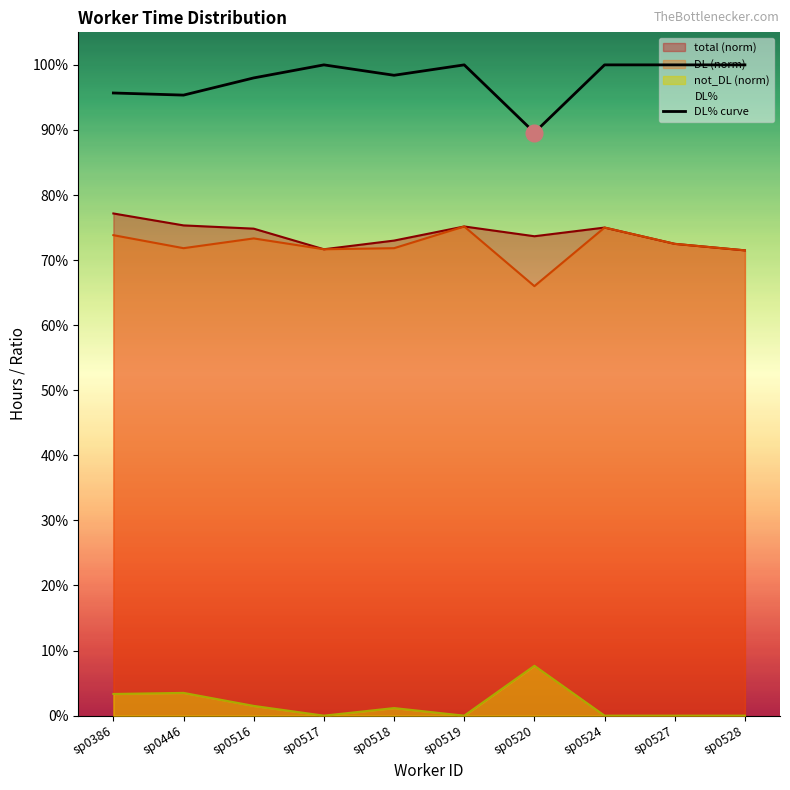

Does the chart display data point markers on the line(s)?

No